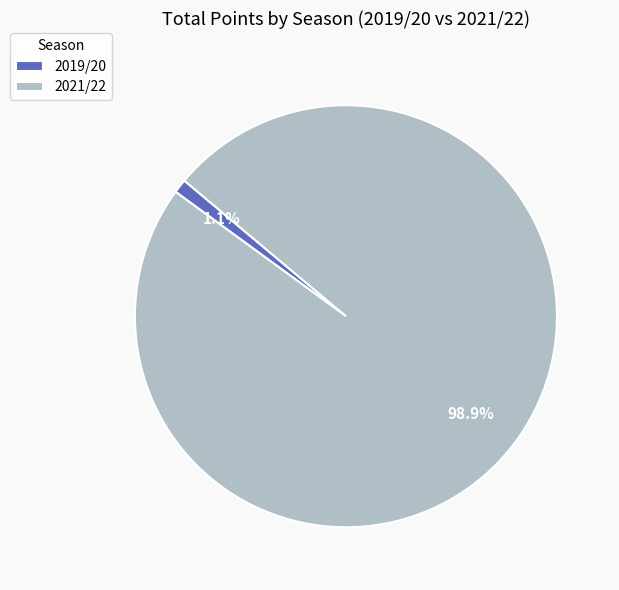

What is the majority slice?

2021/22